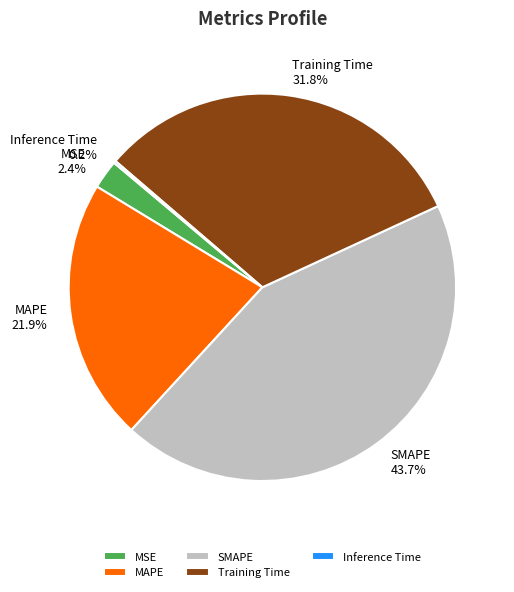

Which category has the biggest portion of the pie?

SMAPE